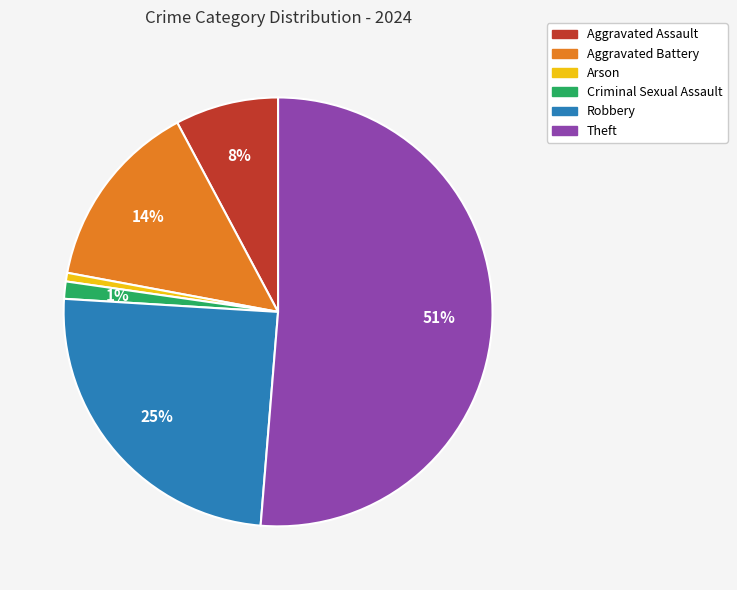

Does Aggravated Assault account for over 50% of the chart?

No